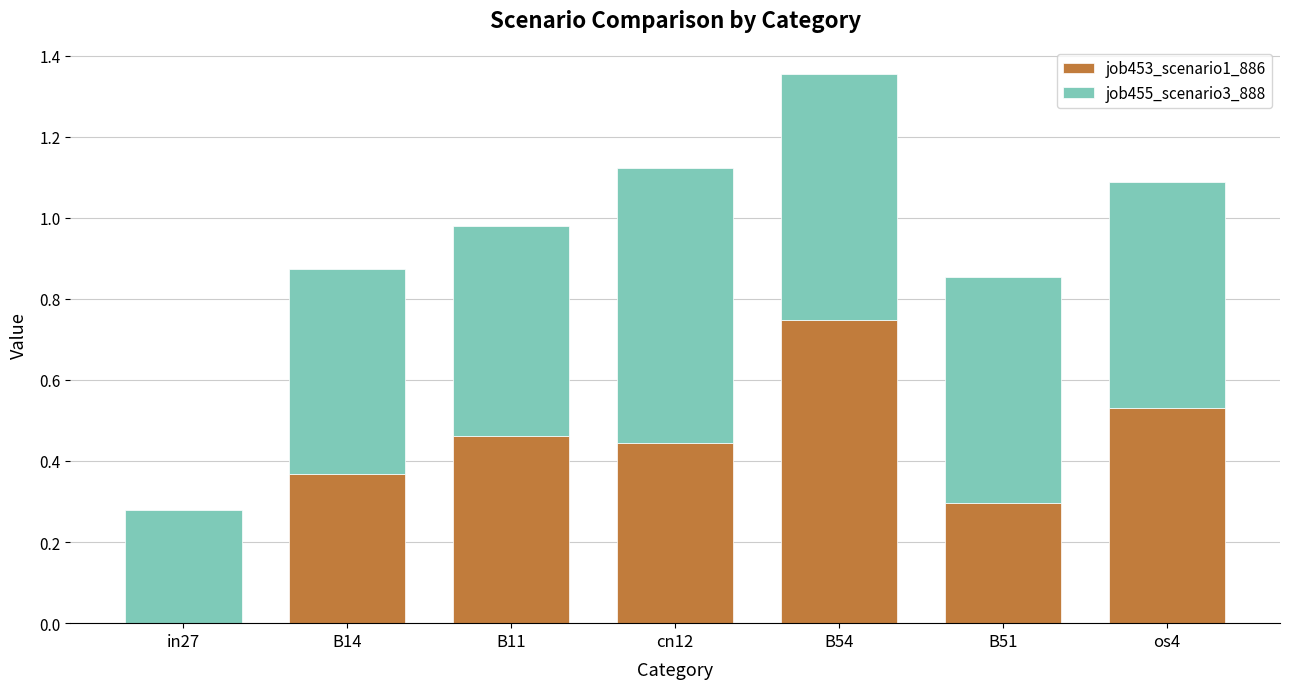

What is the total value across all series at B14?

0.9